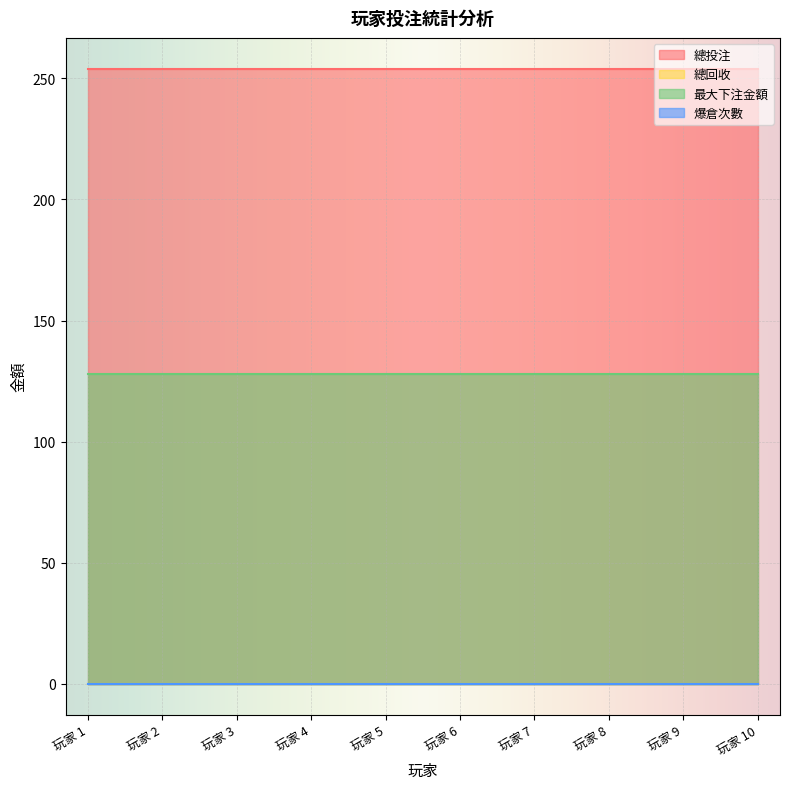

What is the average value of the 最大下注金額 series?

128